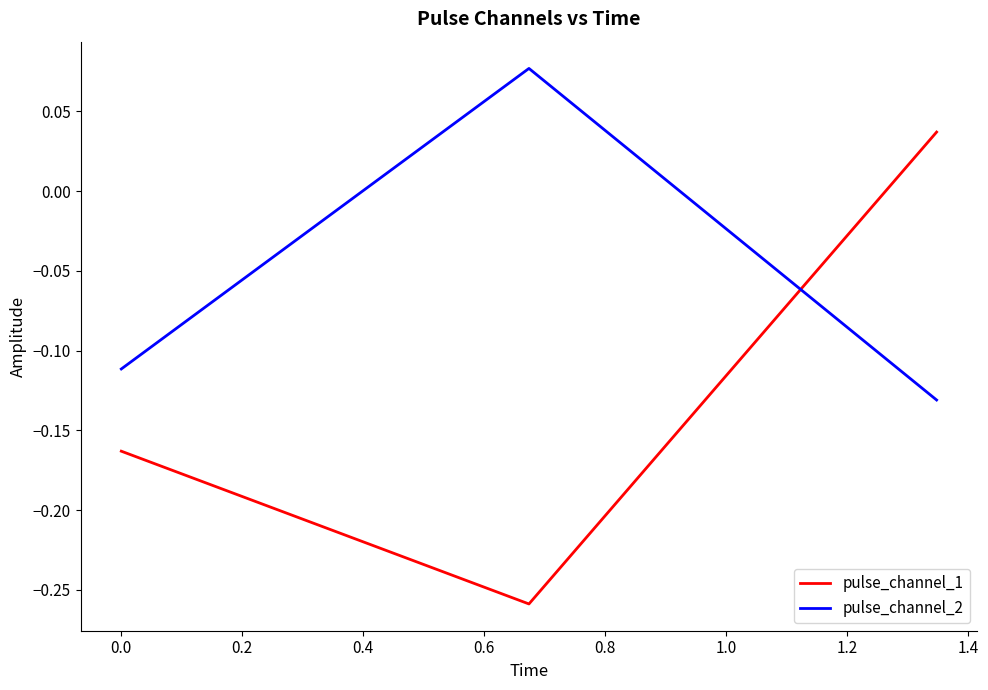

Which series has the largest total across all categories?

pulse_channel_2